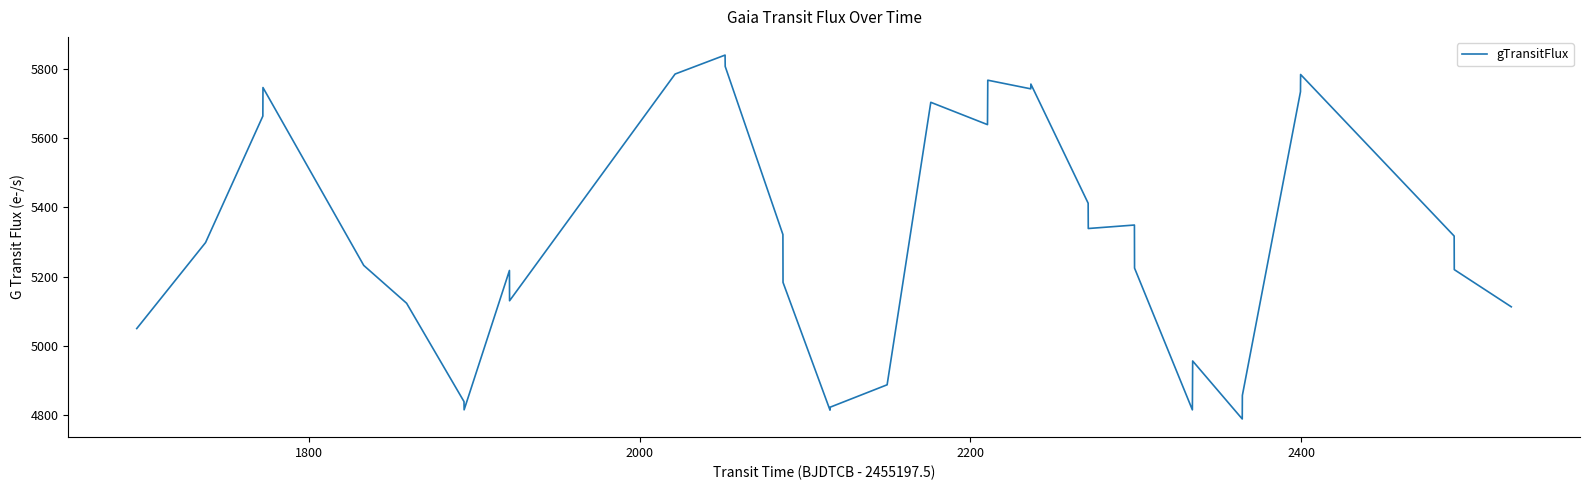

Is this an area chart (filled region under the line)?

No